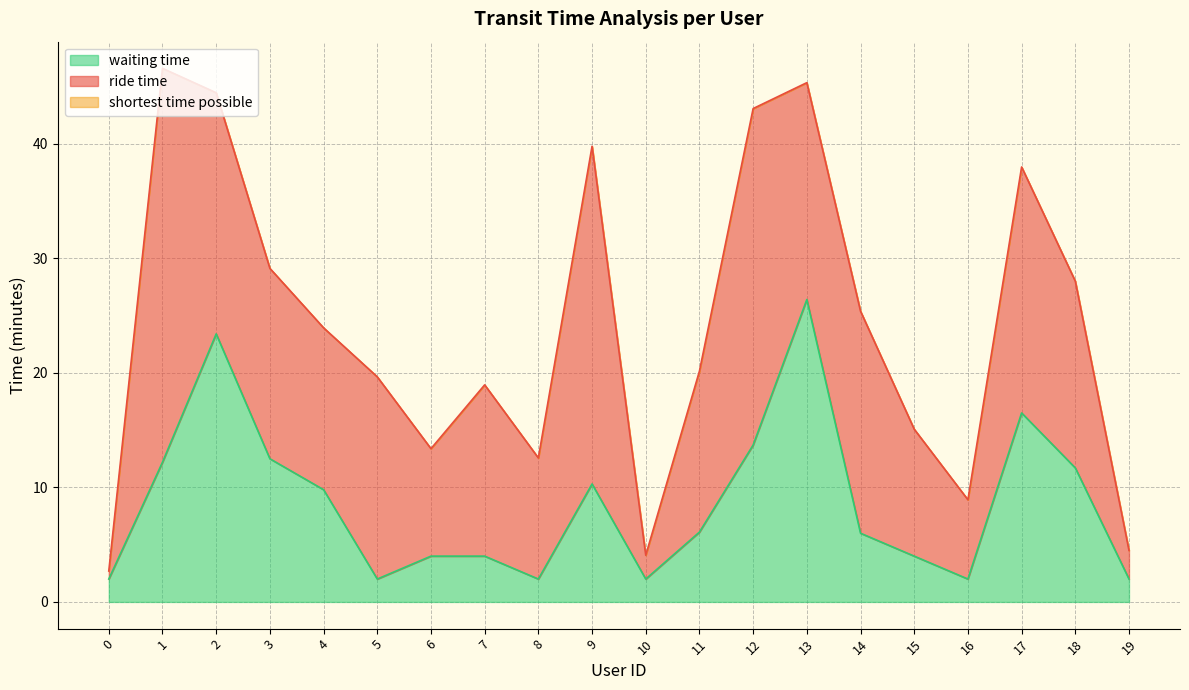

How many interior local peaks does the shortest time possible series have?

6